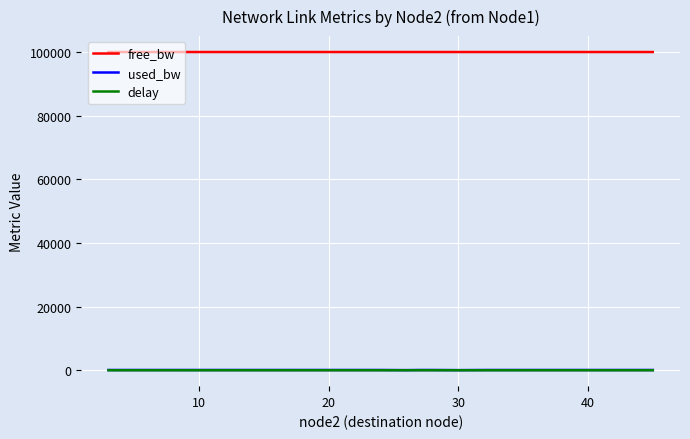

True or false: free_bw and used_bw intersect in this chart.

False